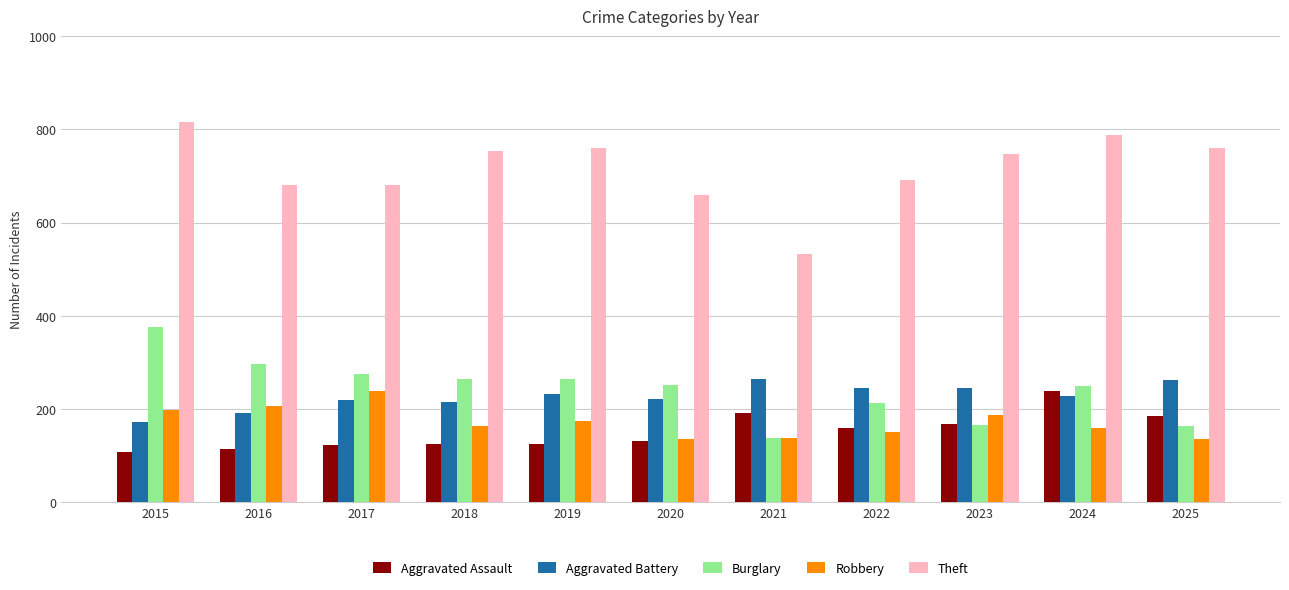

What is the smallest value displayed?

109